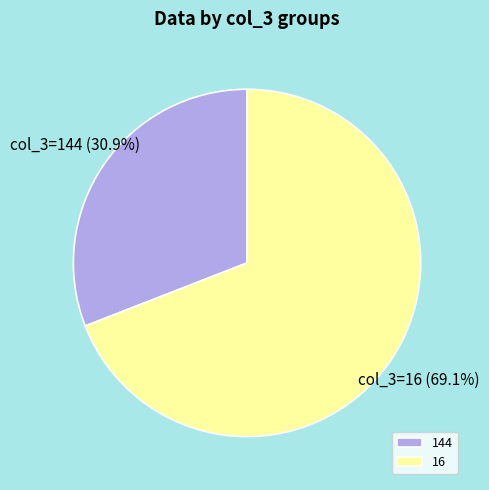

Count the number of slices in the pie.

2